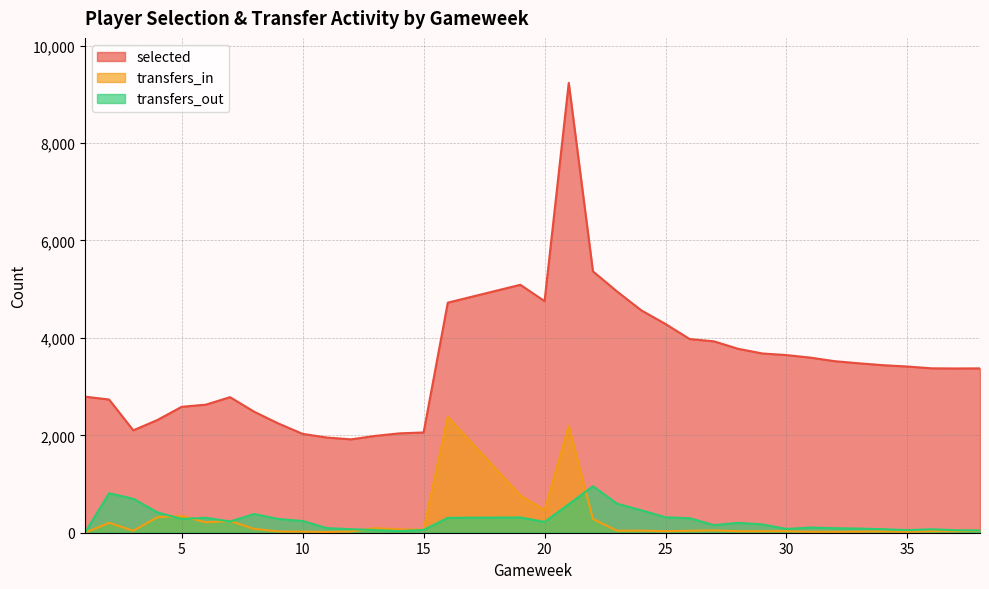

At 6, list the series in order from largest to smallest.

selected, transfers_out, transfers_in